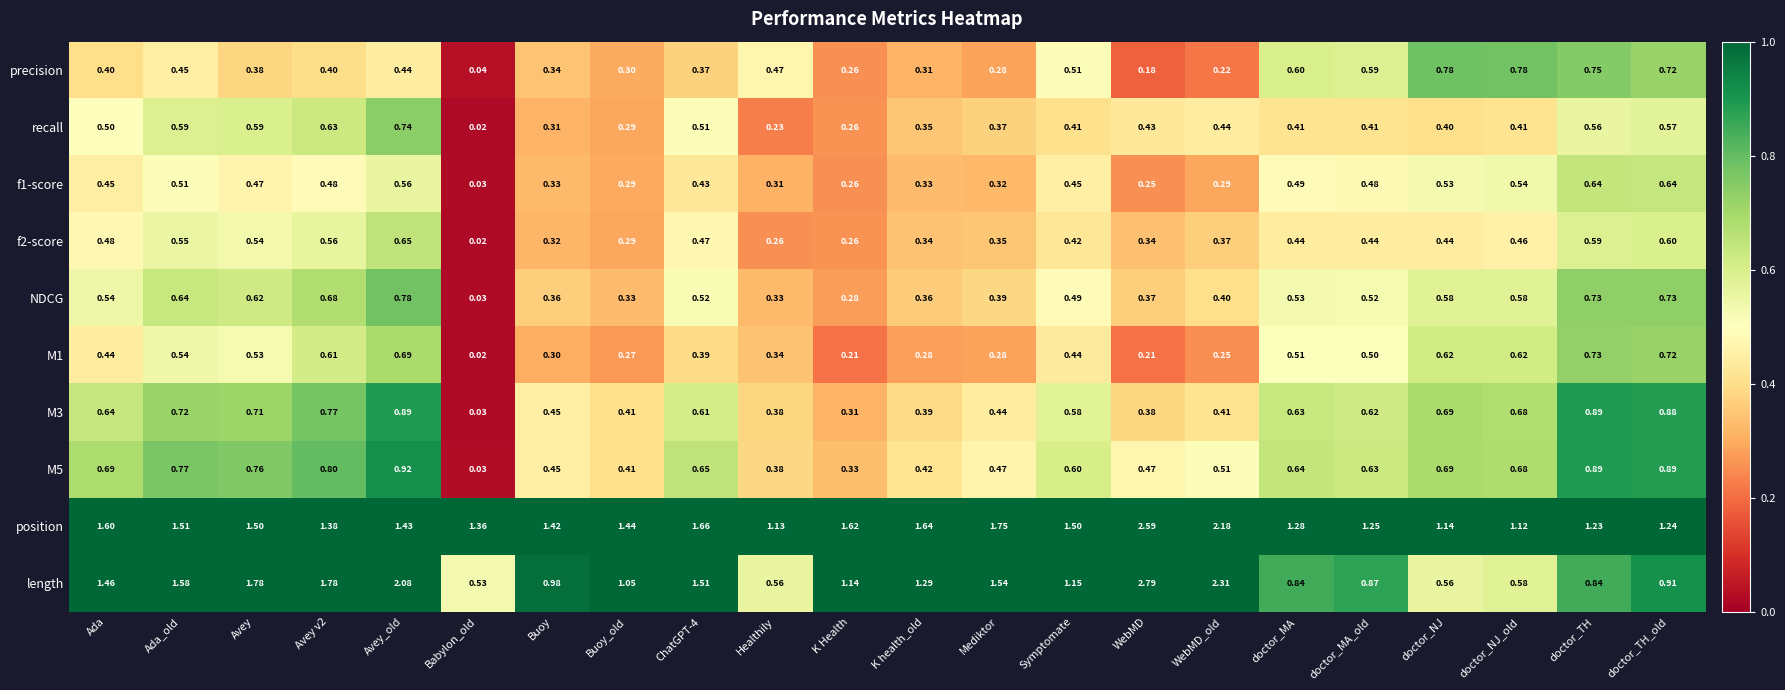

Which series has the largest total across all categories?

position